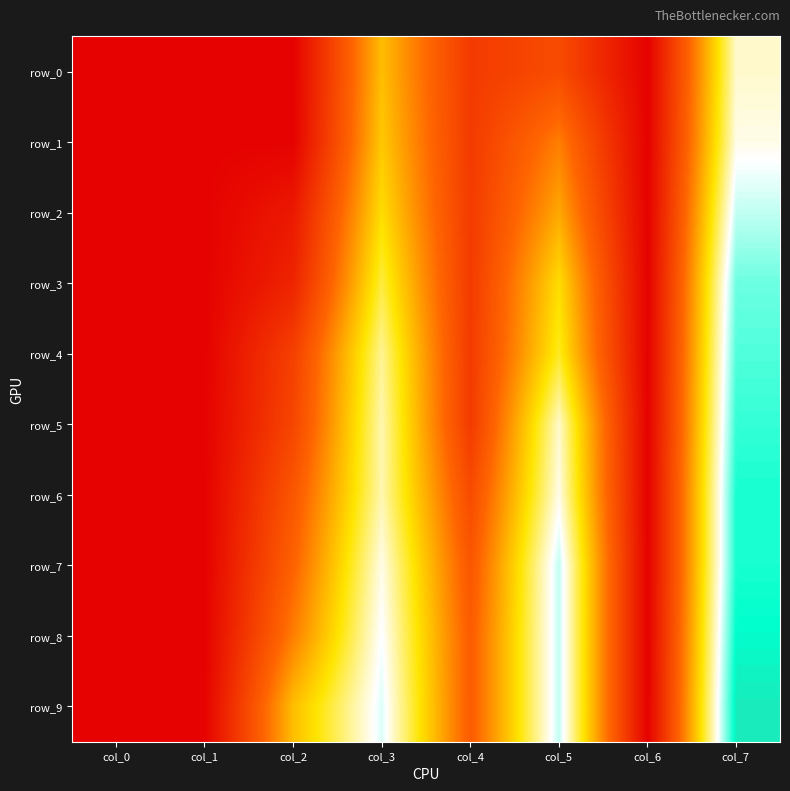

What is the difference between the row_1 values at col_6 and col_5?

0.3